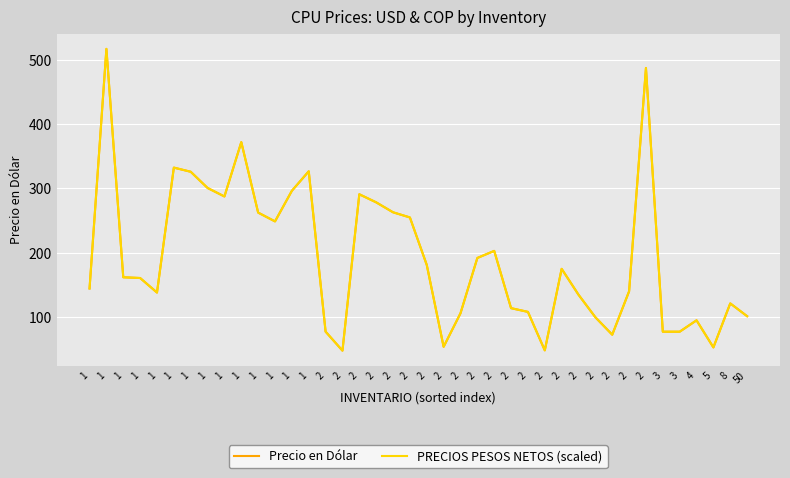

What are all the series names shown in the legend?

Precio en Dólar, PRECIOS PESOS NETOS (scaled)